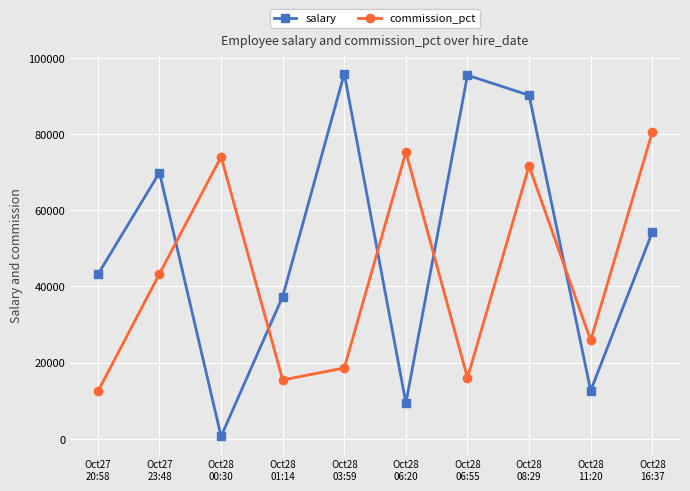

Does the chart have visible grid lines?

Yes